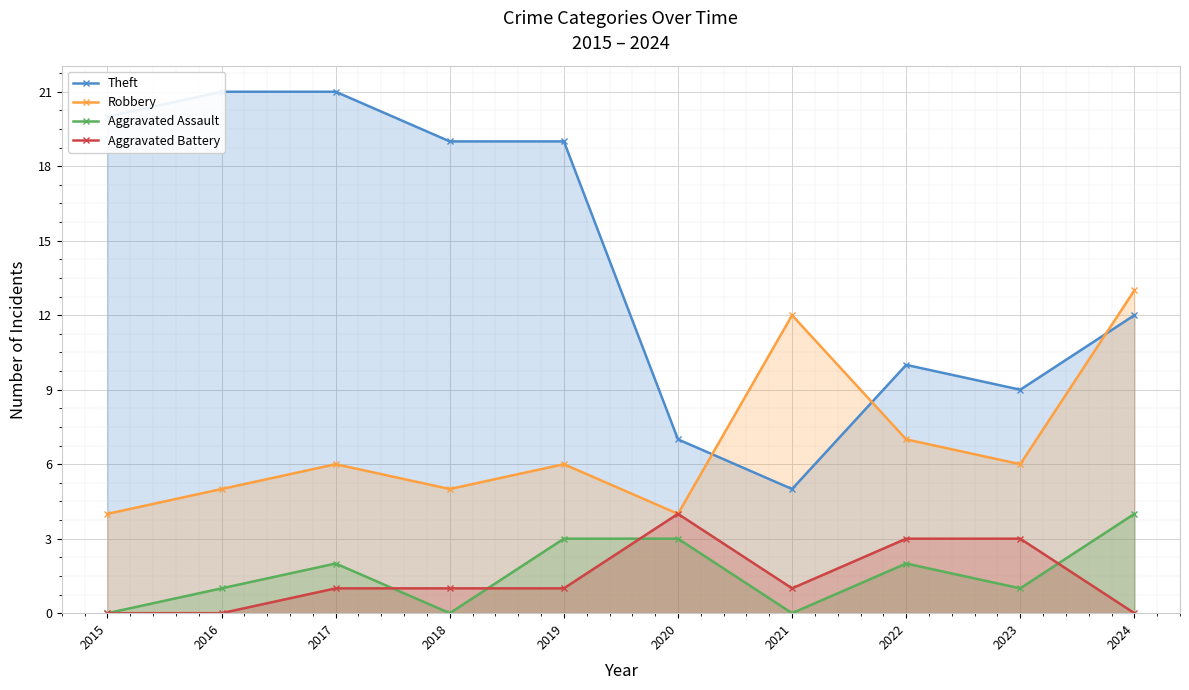

At which label is Aggravated Battery closest to 2?

2017